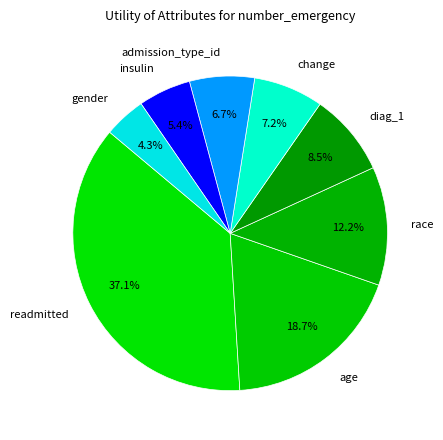

How many segments does this pie chart have?

8